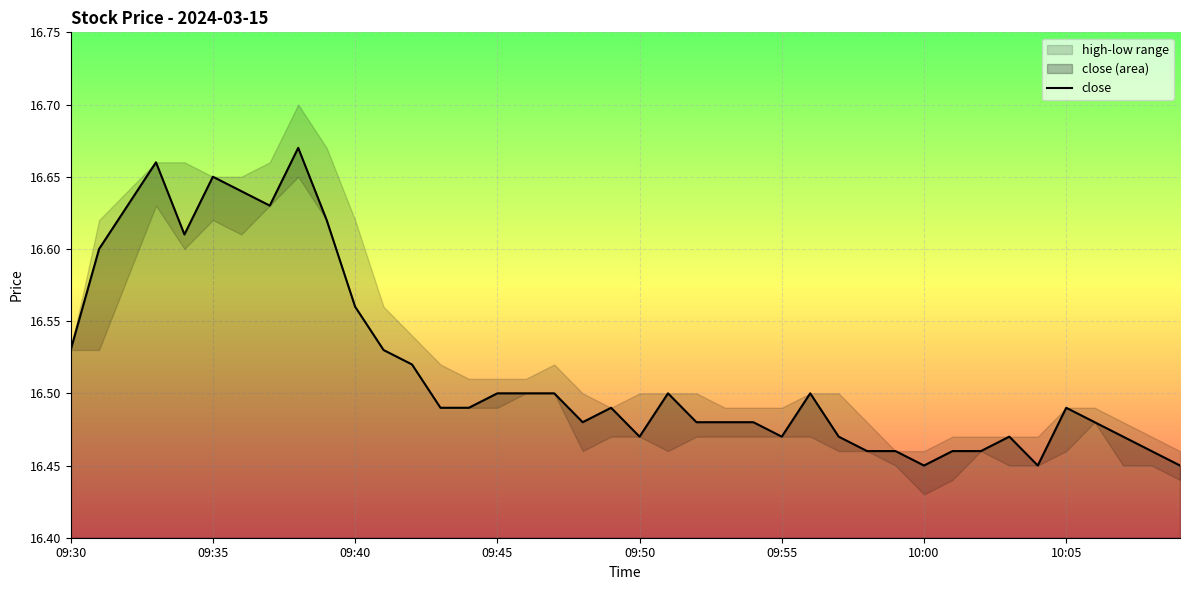

Is it true that close equals 22.9 at 09:35?

False